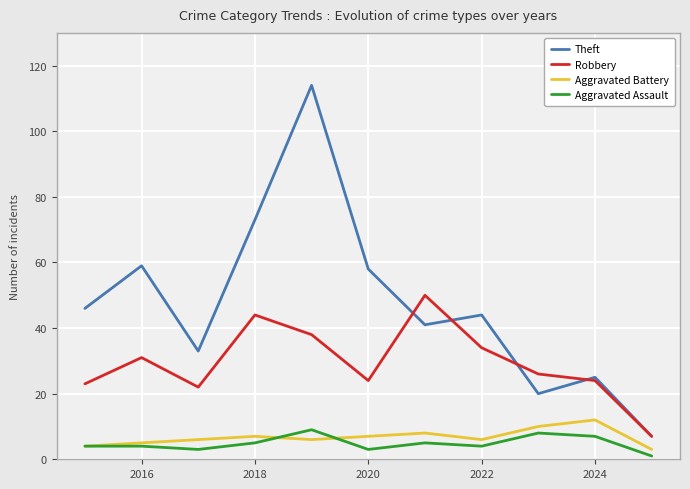

Which series has the widest spread of values?

Theft